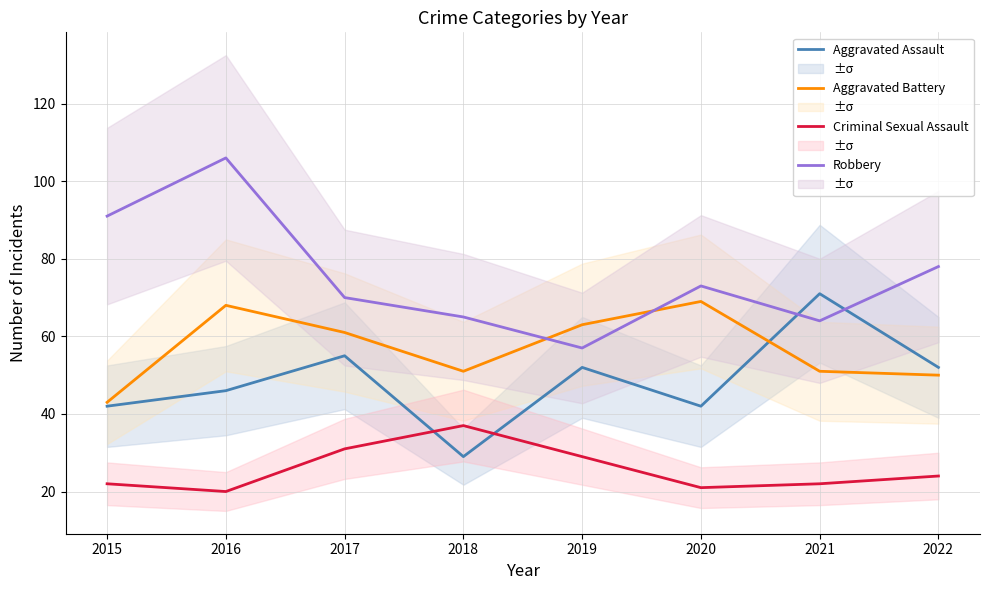

How many data points in Robbery are less than 73?

4